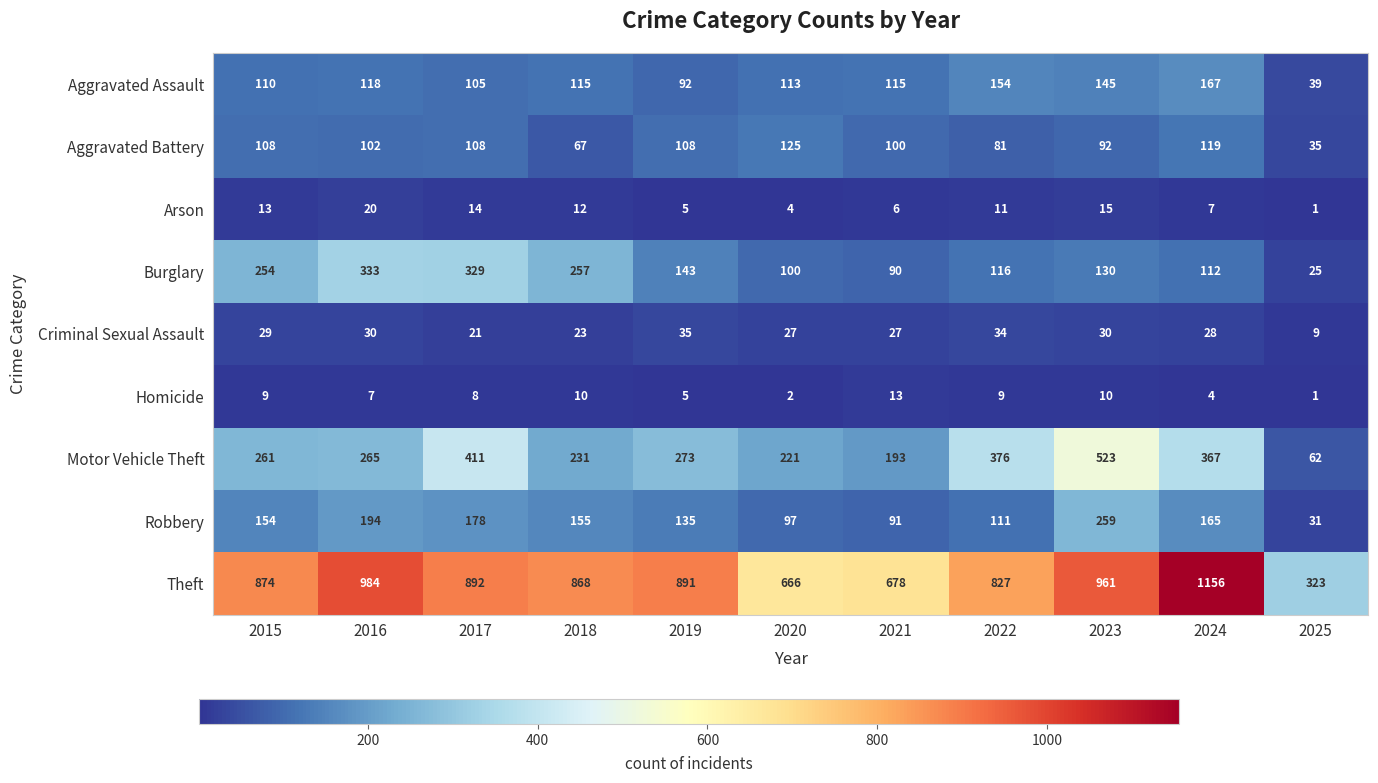

Rank the series by their maximum value, from highest to lowest.

Theft, Motor Vehicle Theft, Burglary, Robbery, Aggravated Assault, Aggravated Battery, Criminal Sexual Assault, Arson, Homicide